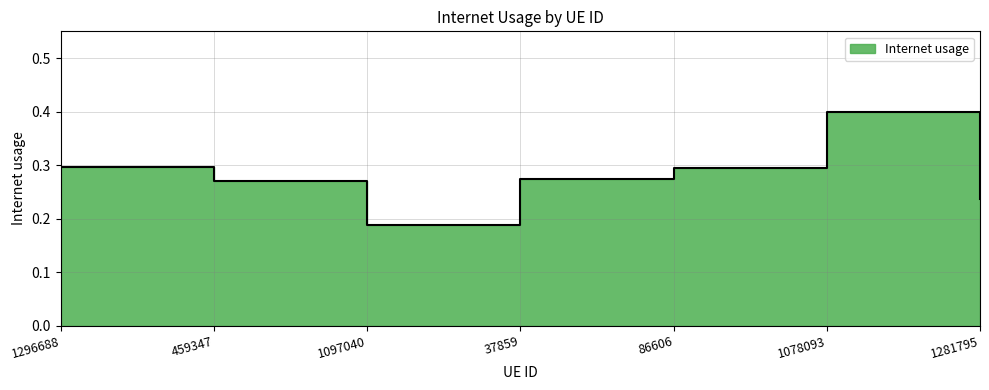

Reading right to left, list all the values displayed in this chart.

0.2	0.4	0.3	0.3	0.2	0.3	0.3